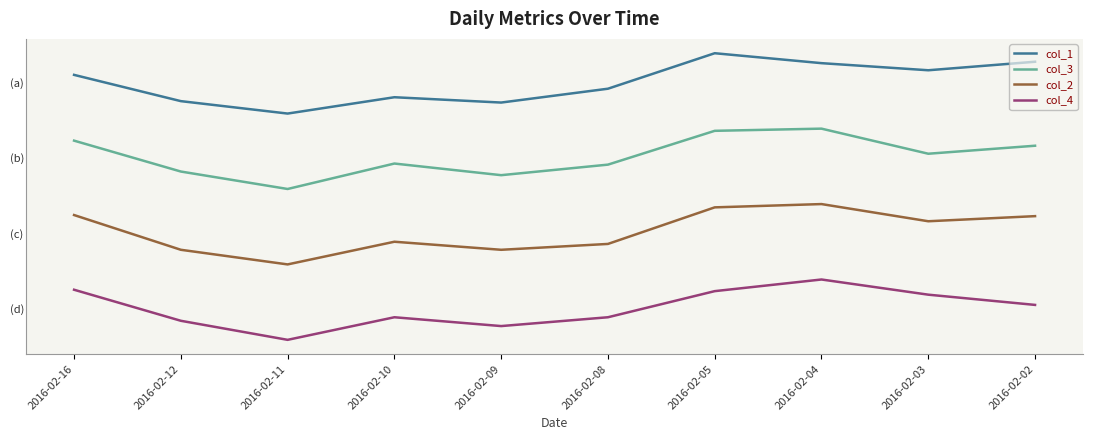

At which category is the sum across all series the highest?

2016-02-04